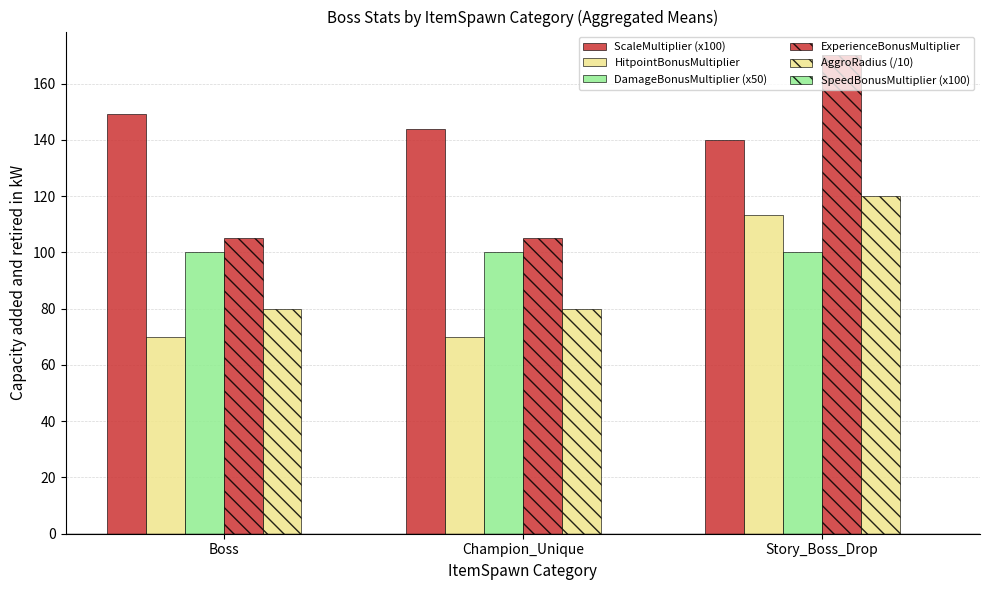

Count the number of data series in this chart.

5